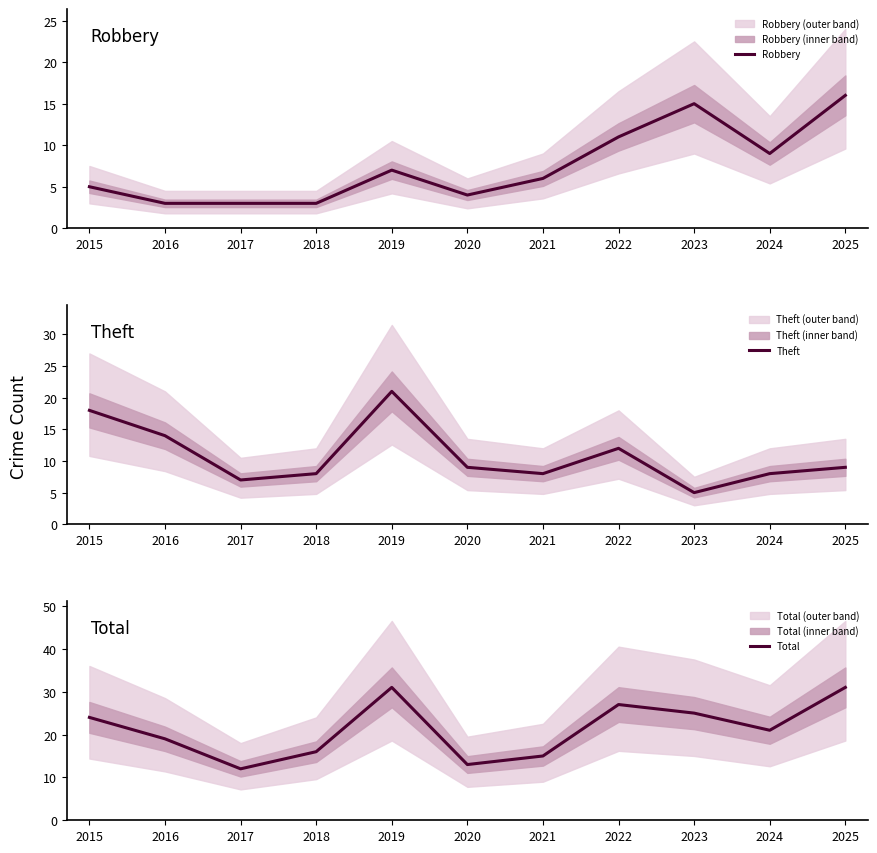

What is the approximate value of Robbery at 2017?

3